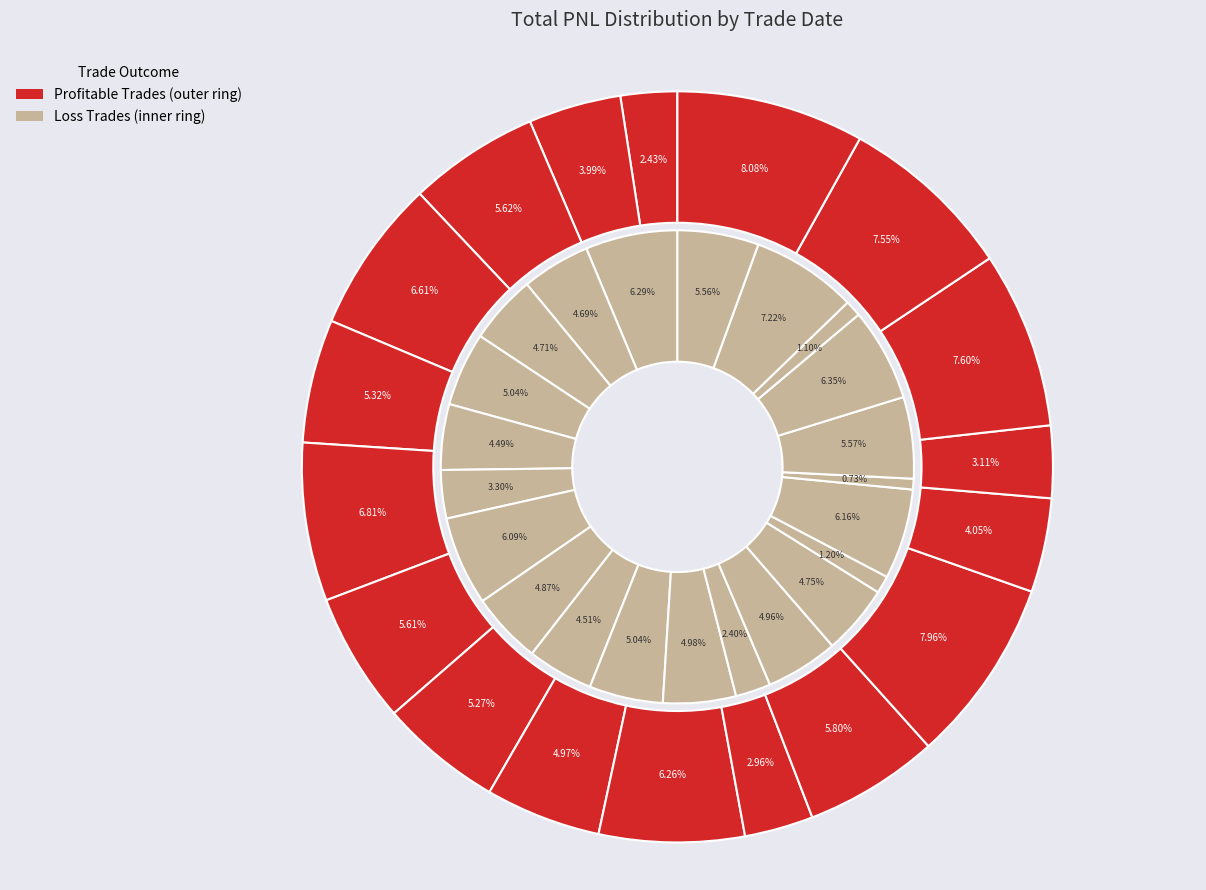

Which category has the smallest portion of the pie?

2024-08-29